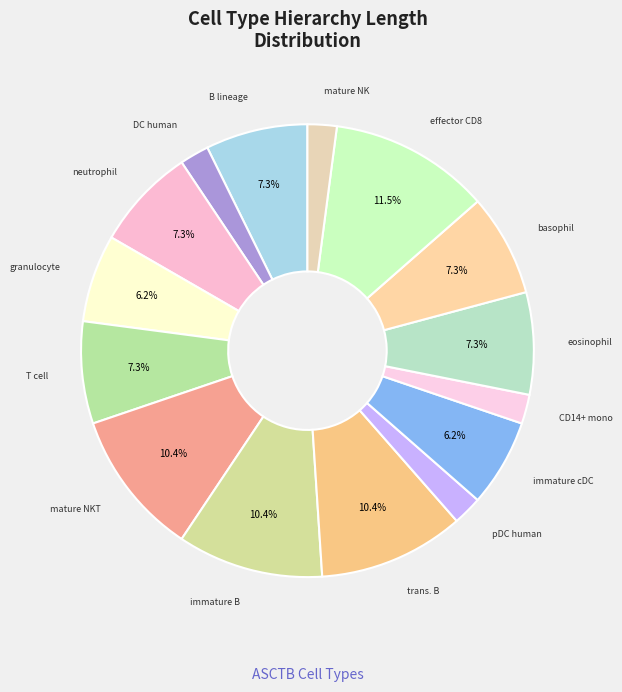

Which category has the biggest portion of the pie?

effector CD8